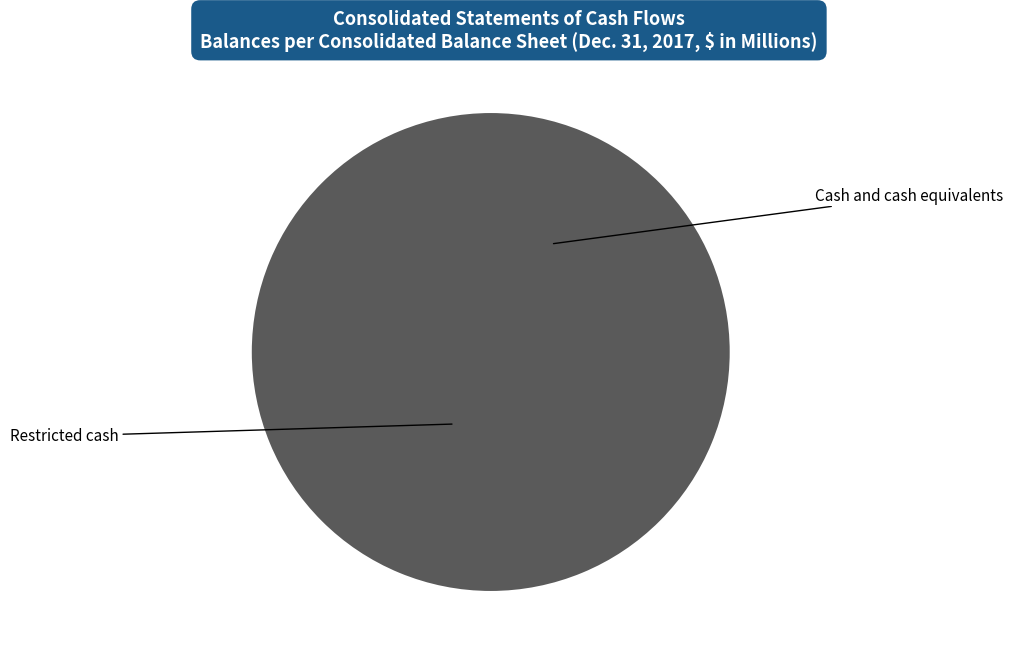

What percentage is the Restricted cash slice, to the nearest percent?

100%